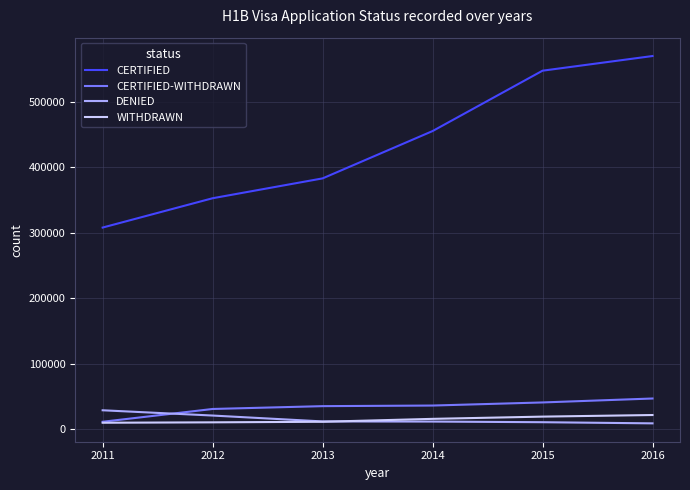

List the series in order of their peak value, lowest first.

WITHDRAWN, DENIED, CERTIFIED-WITHDRAWN, CERTIFIED